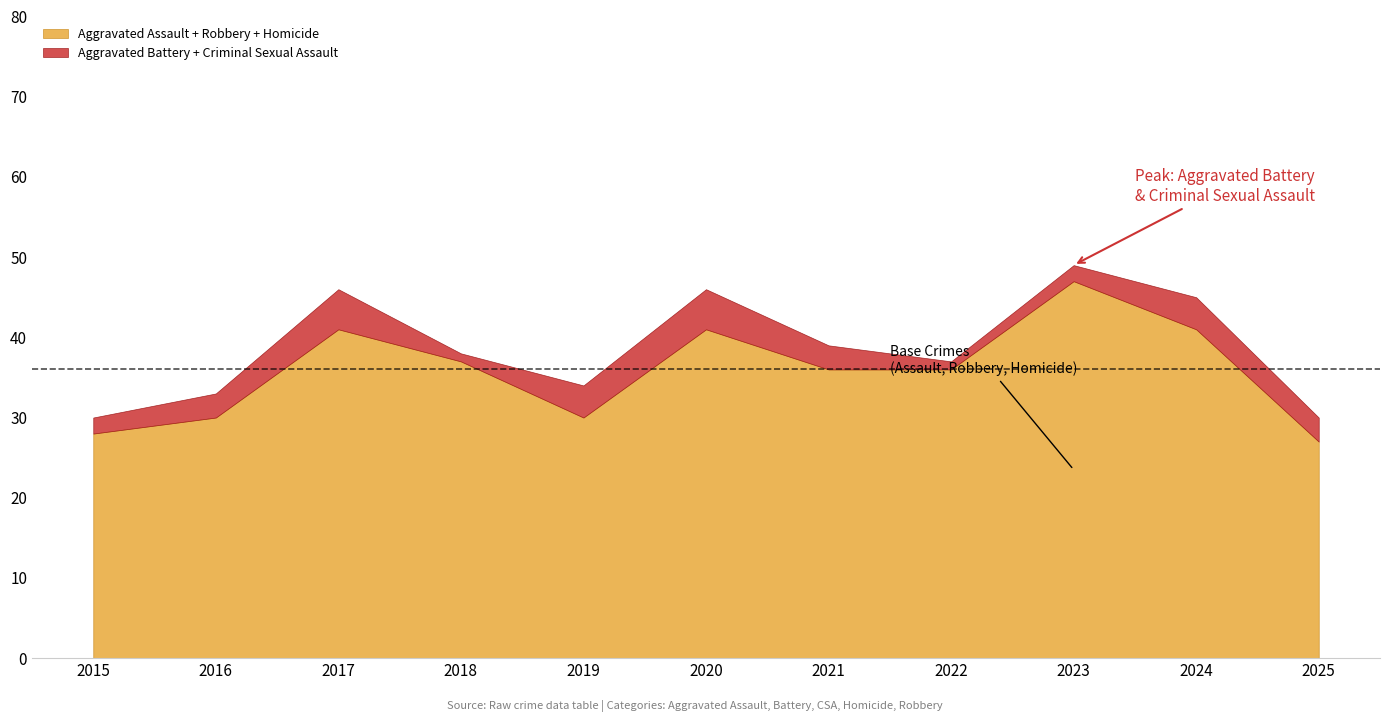

Between 2023 and 2016, which is larger?

2023